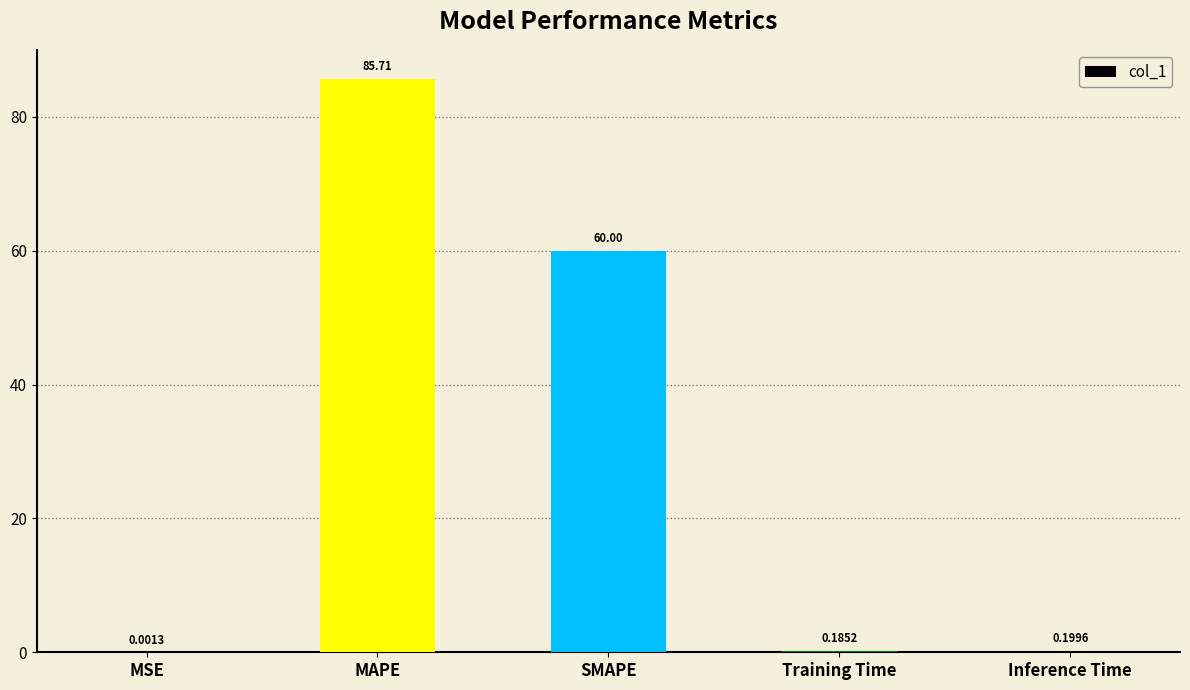

At which category does the chart reach its peak across all series?

MAPE